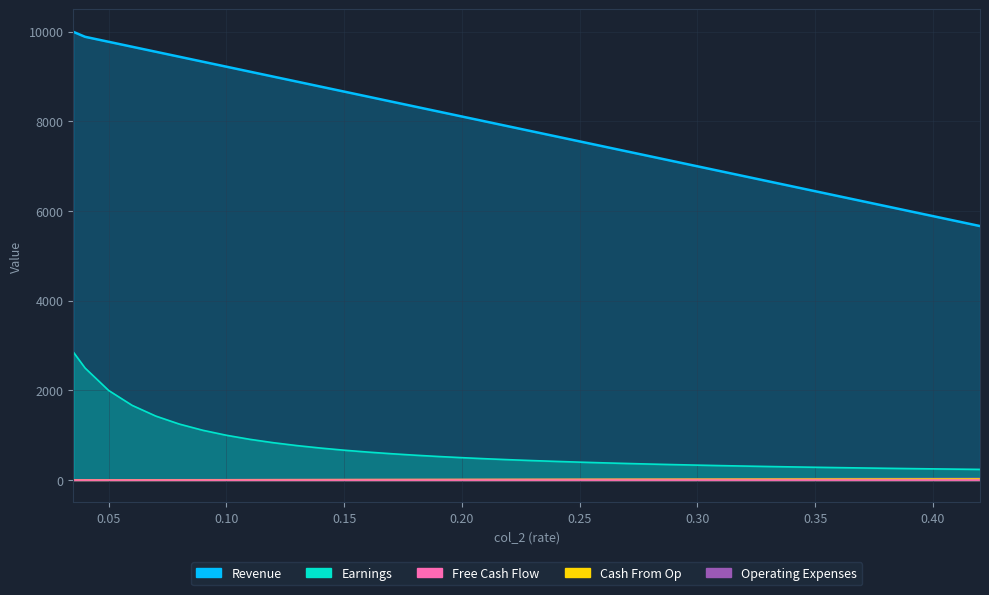

Which series has the widest spread of values?

col_3